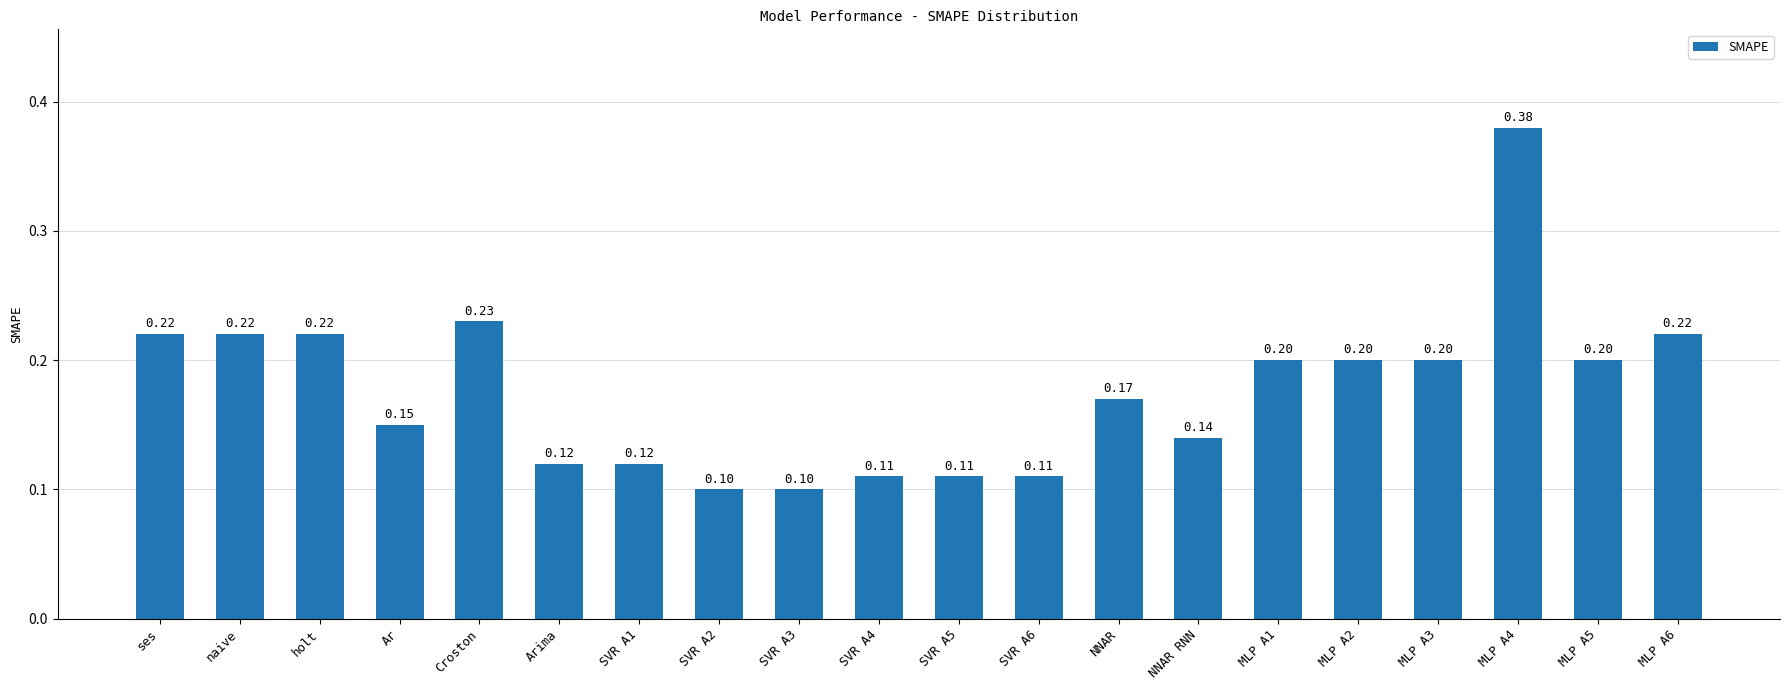

Which has a higher value, SVR A3 or holt?

holt